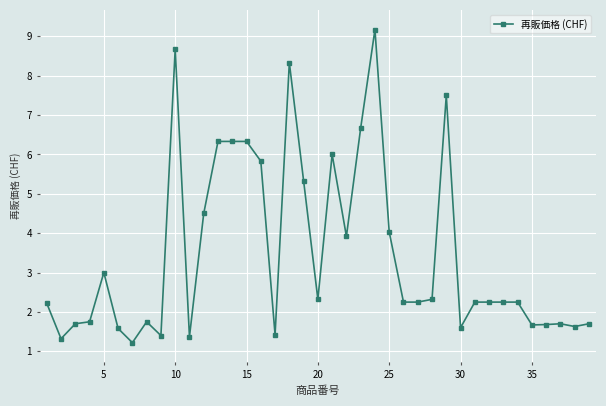

What is the average value?

3.5